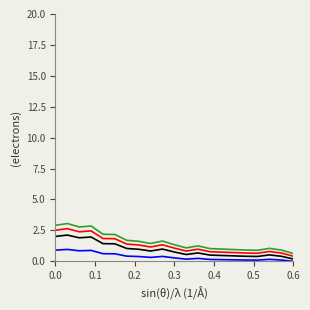

What is the greatest value displayed?

3.1